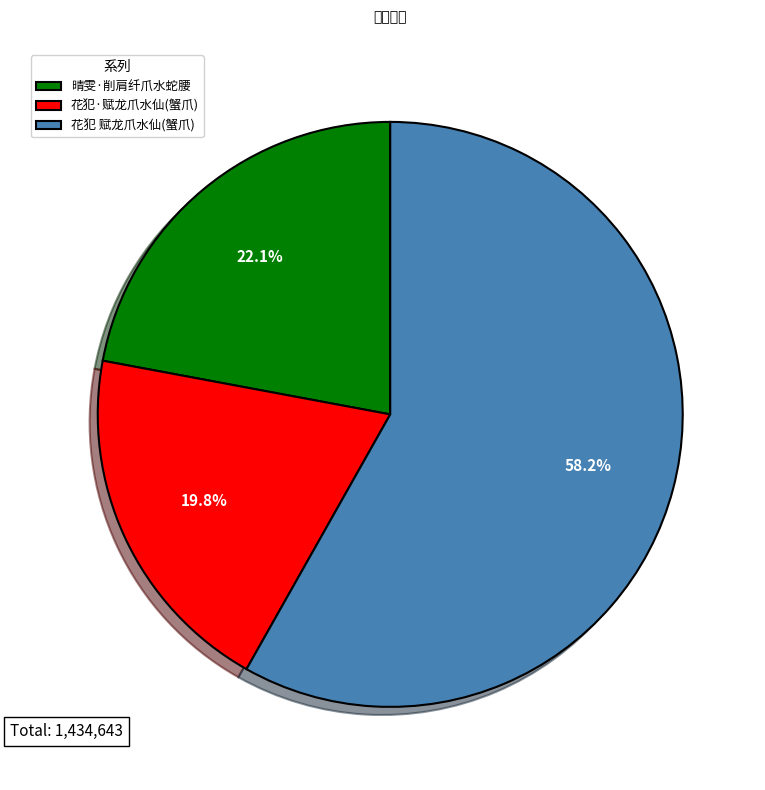

What is the ratio of the value at 晴雯·削肩纤爪水蛇腰 to the value at 花犯·赋龙爪水仙(蟹爪)?

1.1